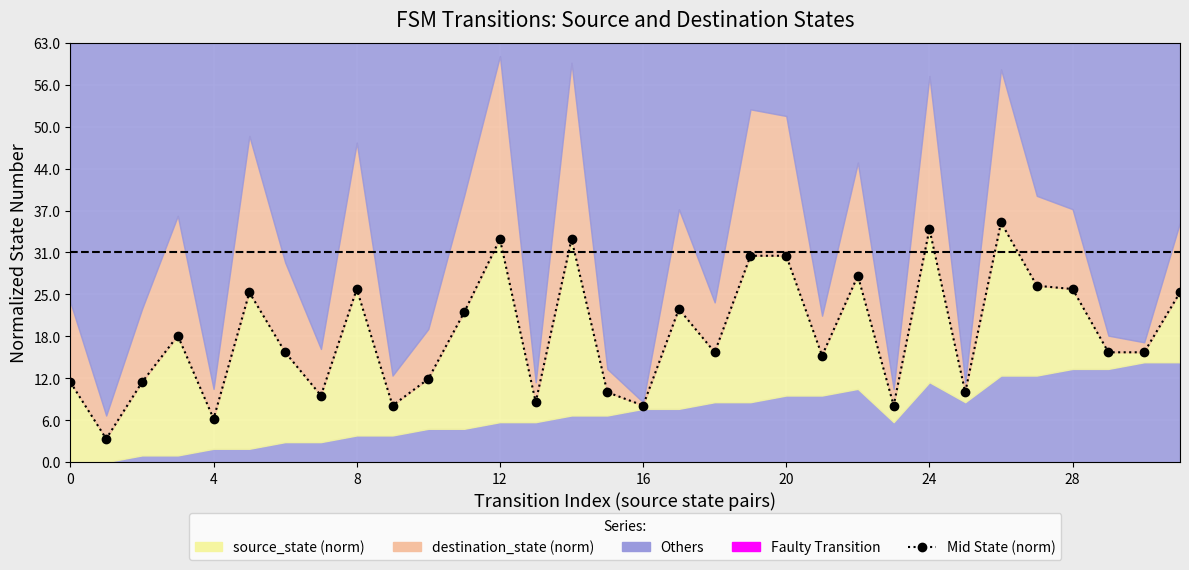

What is the label of the 20th point from the left?

19